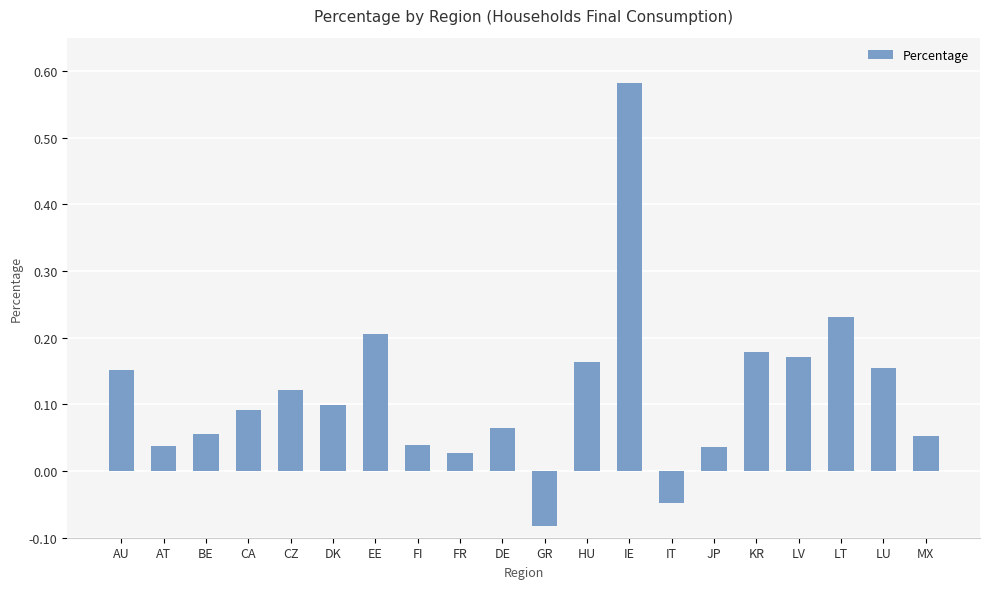

True or false: the data shows 0.1 at AU.

False